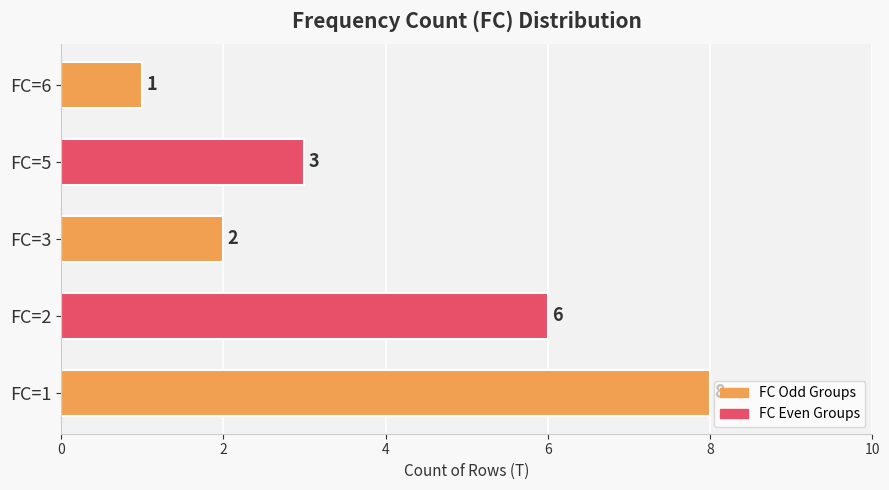

The value at FC=1 is 8. True or false?

True